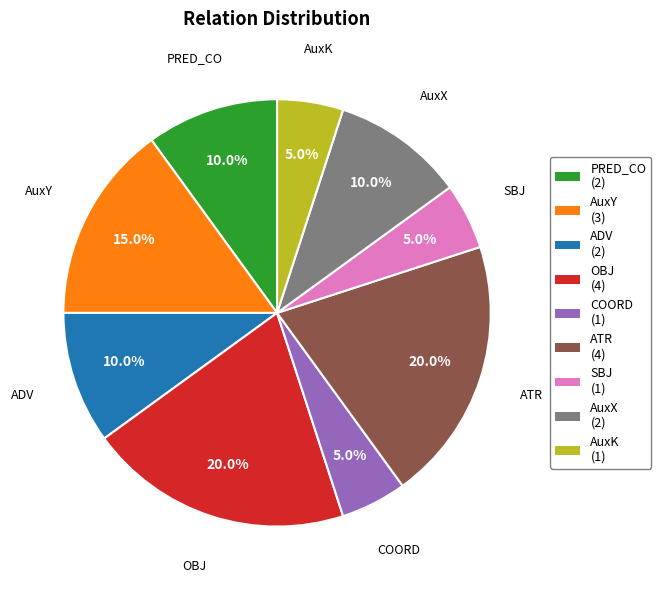

How much of the chart is everything except ADV?

90.0%